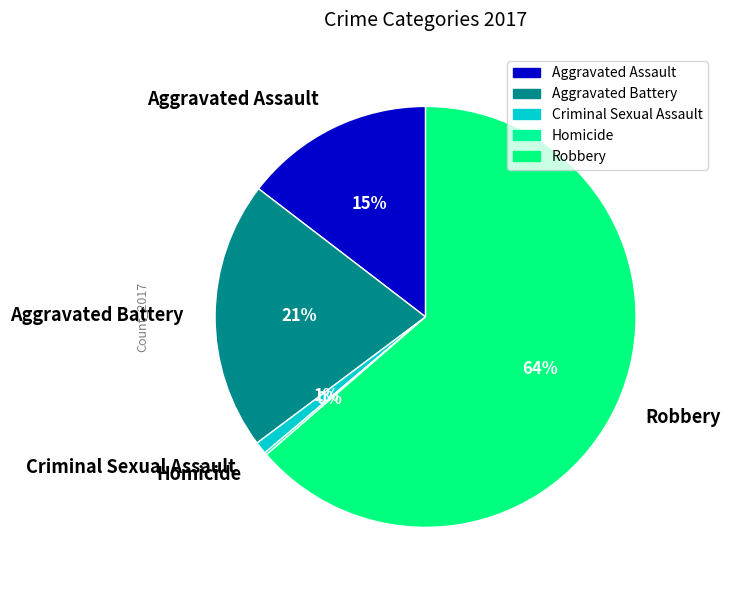

Which has a higher value, Aggravated Assault or Criminal Sexual Assault?

Aggravated Assault